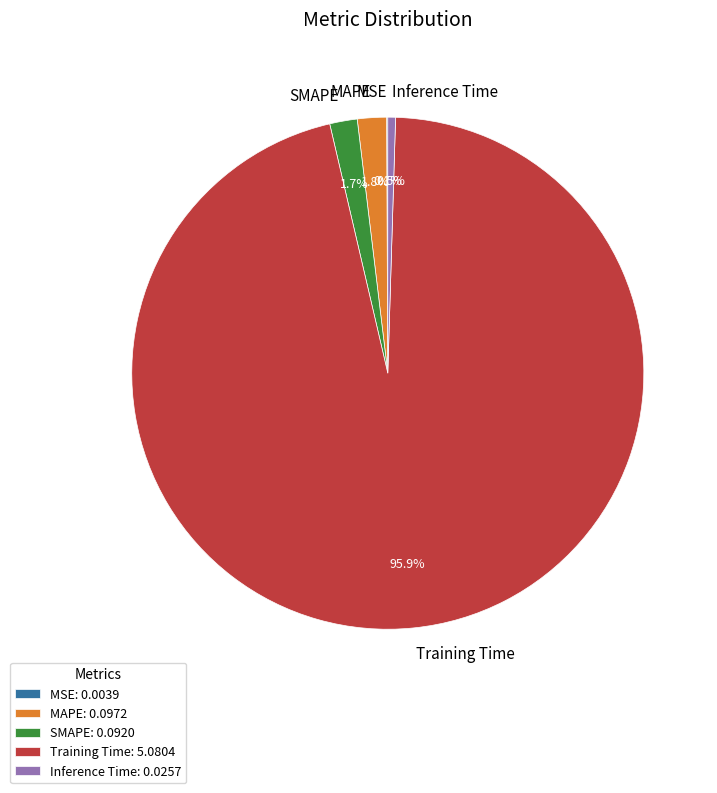

Combined, do Inference Time and MAPE account for over 50%?

No